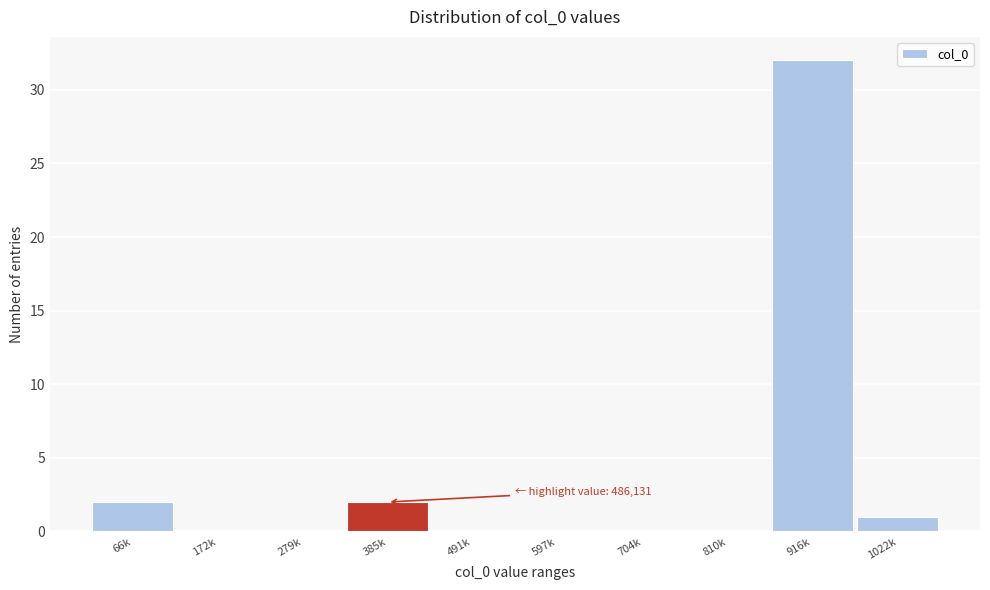

Reading left to right, transcribe all the data shown in this chart.

66k=2	172k=0	279k=0	385k=2	491k=0	597k=0	704k=0	810k=0	916k=32	1022k=1